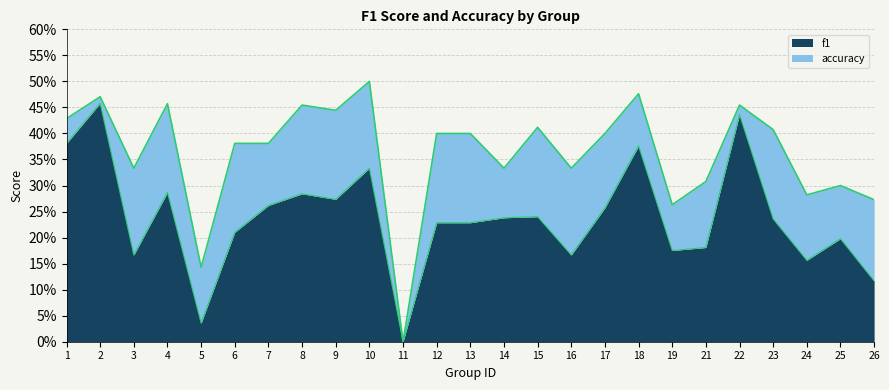

What is the difference between the accuracy values at 19 and 4?

0.2